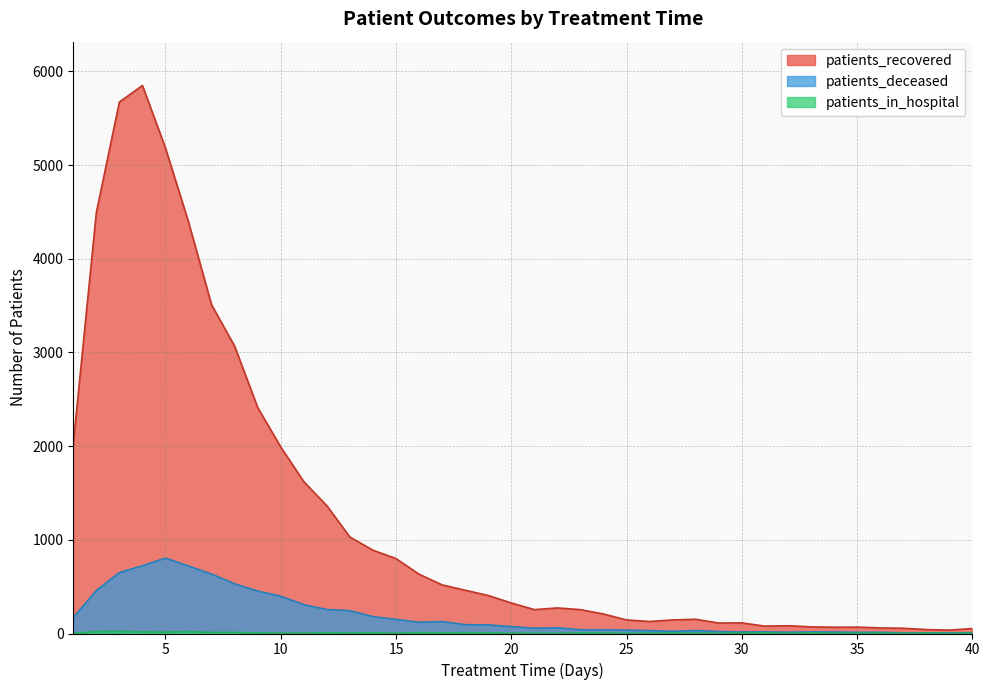

What are all the series names shown in the legend?

patients_recovered, patients_deceased, patients_in_hospital